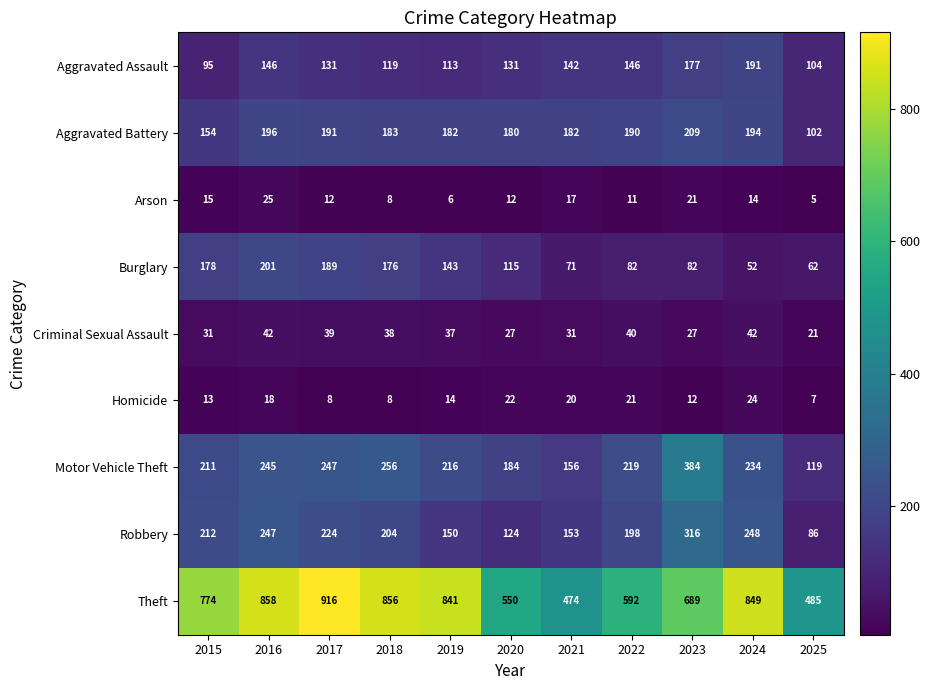

Rank the series by their maximum value, from highest to lowest.

Theft, Motor Vehicle Theft, Robbery, Aggravated Battery, Burglary, Aggravated Assault, Criminal Sexual Assault, Arson, Homicide